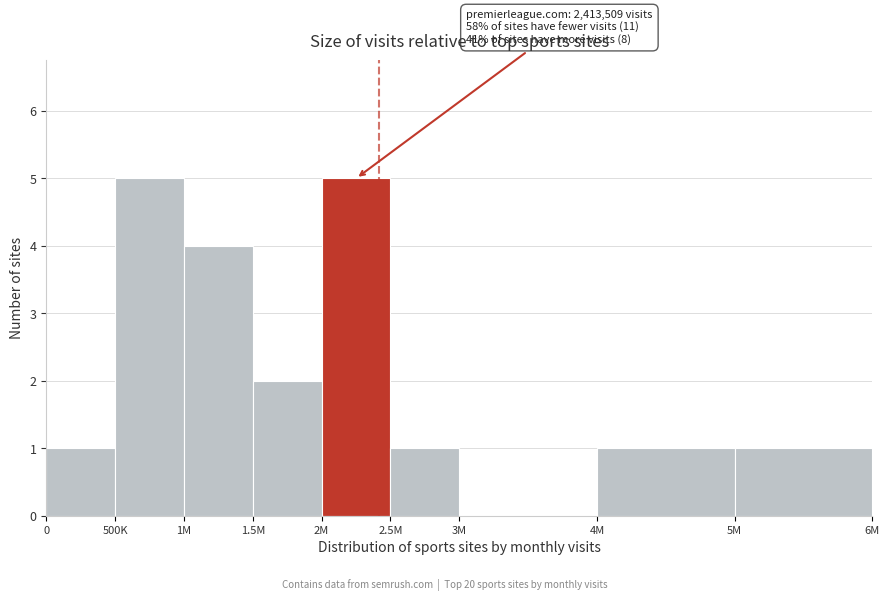

Reading left to right, what are all the values shown in this chart?

0=1	500K=5	1M=4	1.5M=2	2M=5	2.5M=1	3M=0	4M=1	5M=1